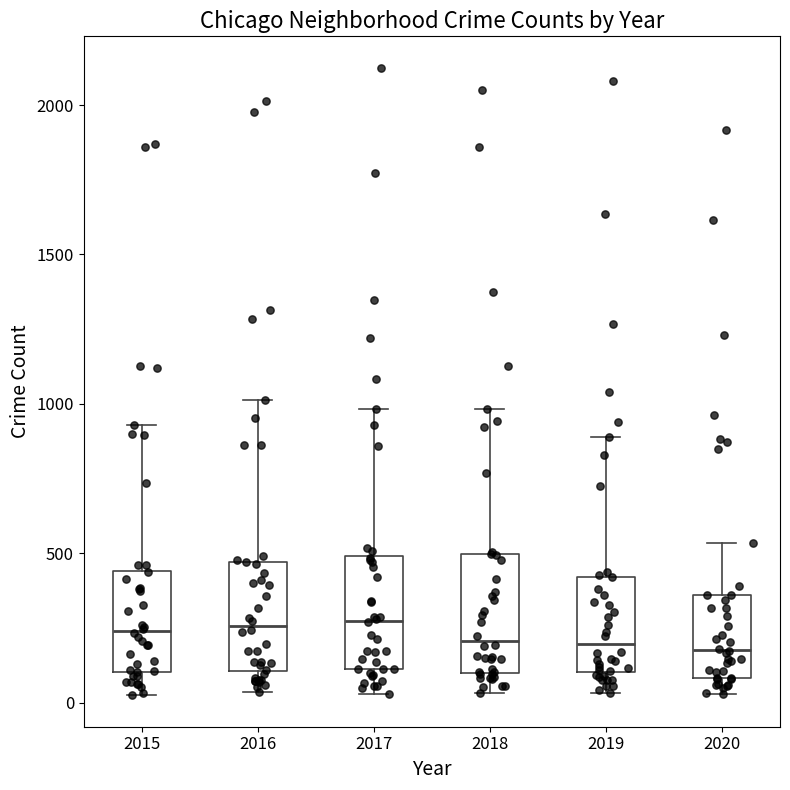

Where does the median line of the box at x = 2017 sit on the y-axis? The values are not printed on the chart, so give them approximately, as read against the axis.

250